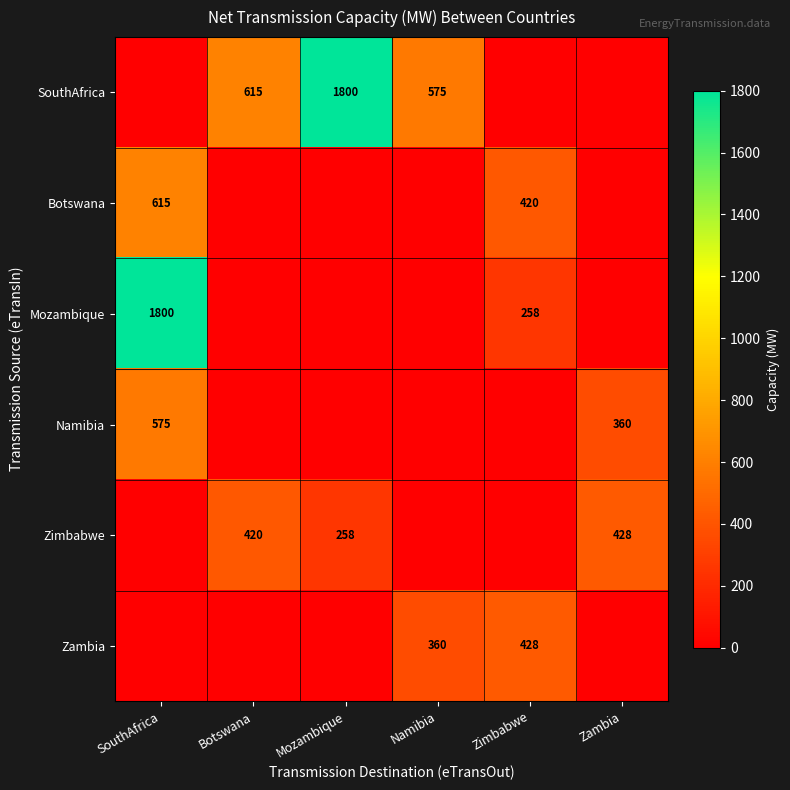

The value of Zimbabwe at Zambia is 428. True or false?

True